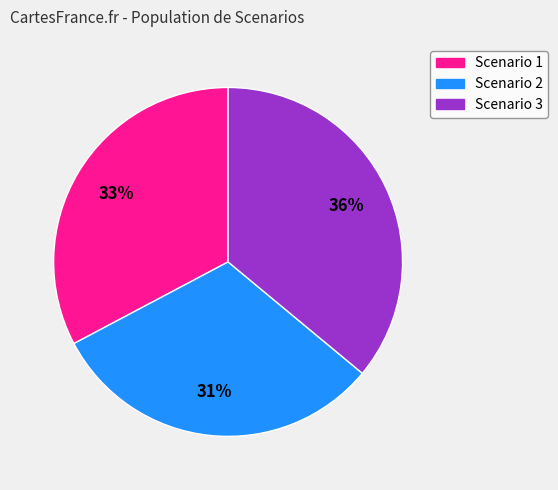

Which category has the smallest portion of the pie?

Scenario 2